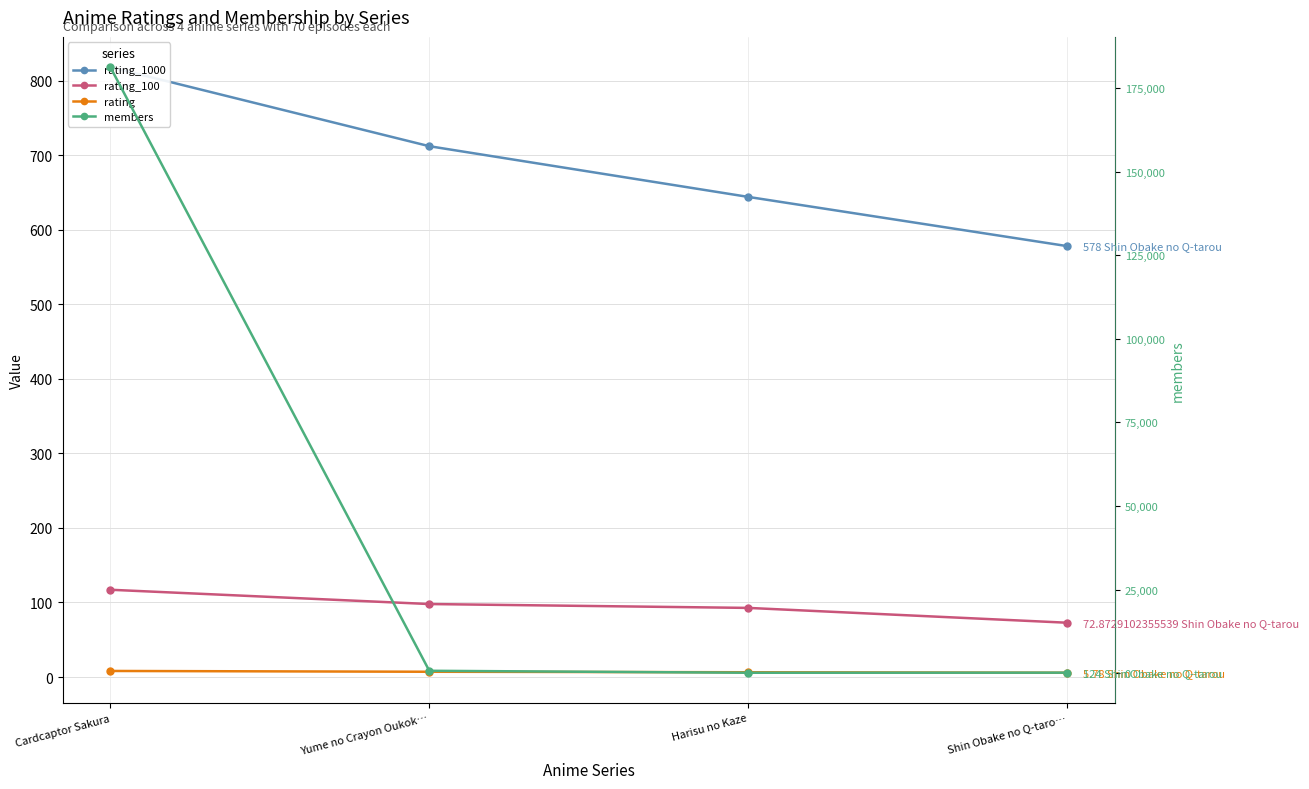

What position from the left is Harisu no Kaze?

3